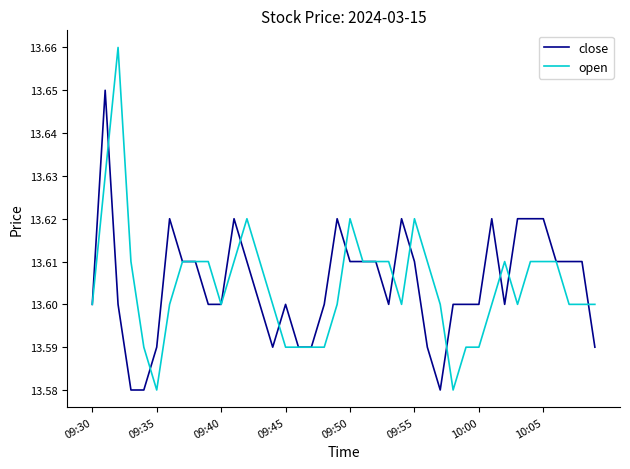

Which series ends up on top after the final intersection of close and open?

open